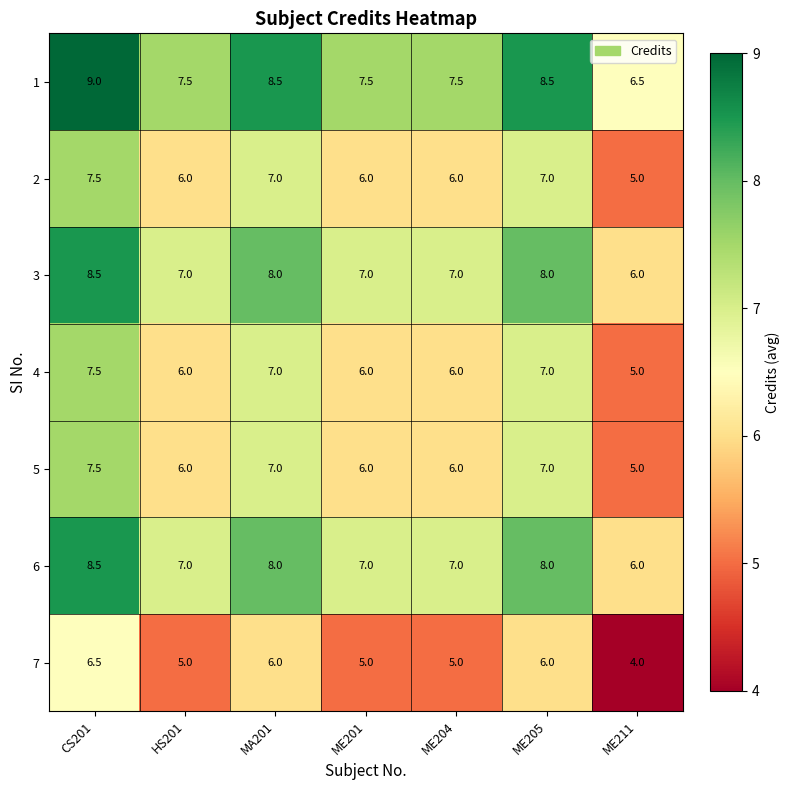

What is the spread (max minus min) of values at ME204?

2.5